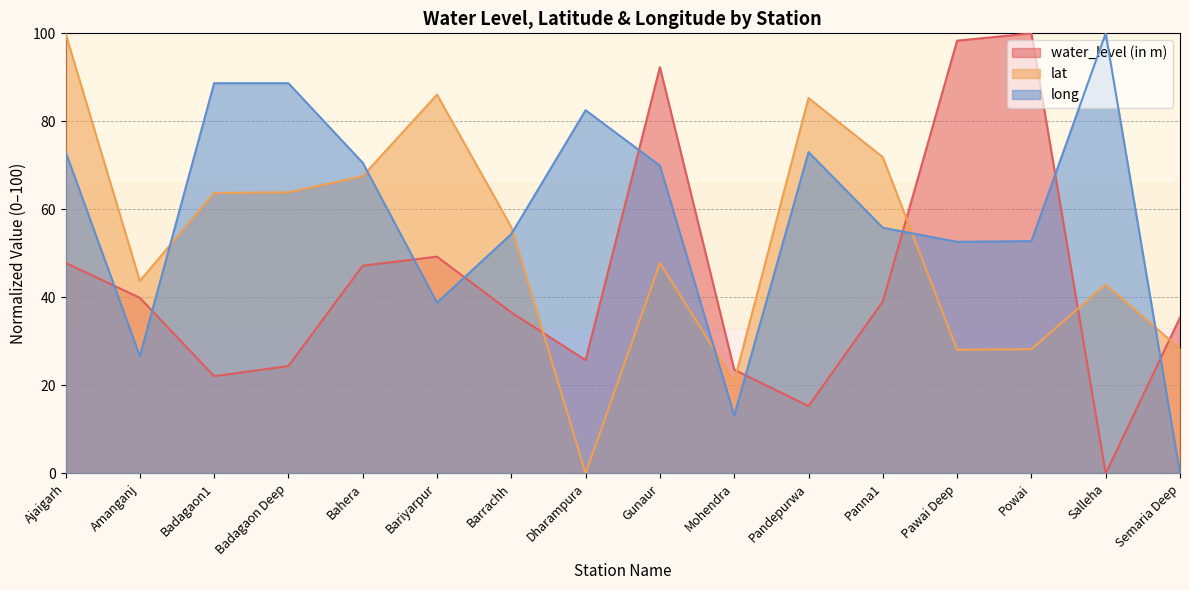

Which has a higher value, Dharampura or Salleha?

Dharampura